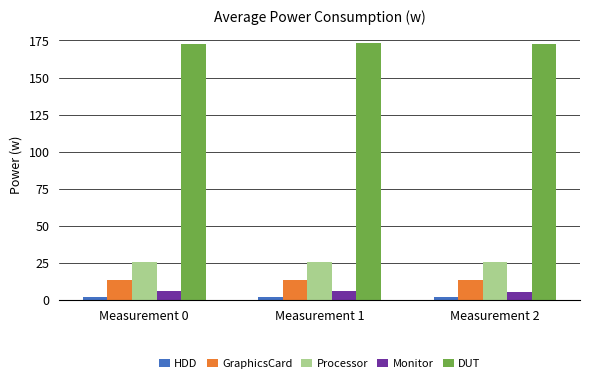

Which series has the largest total across all categories?

DUT